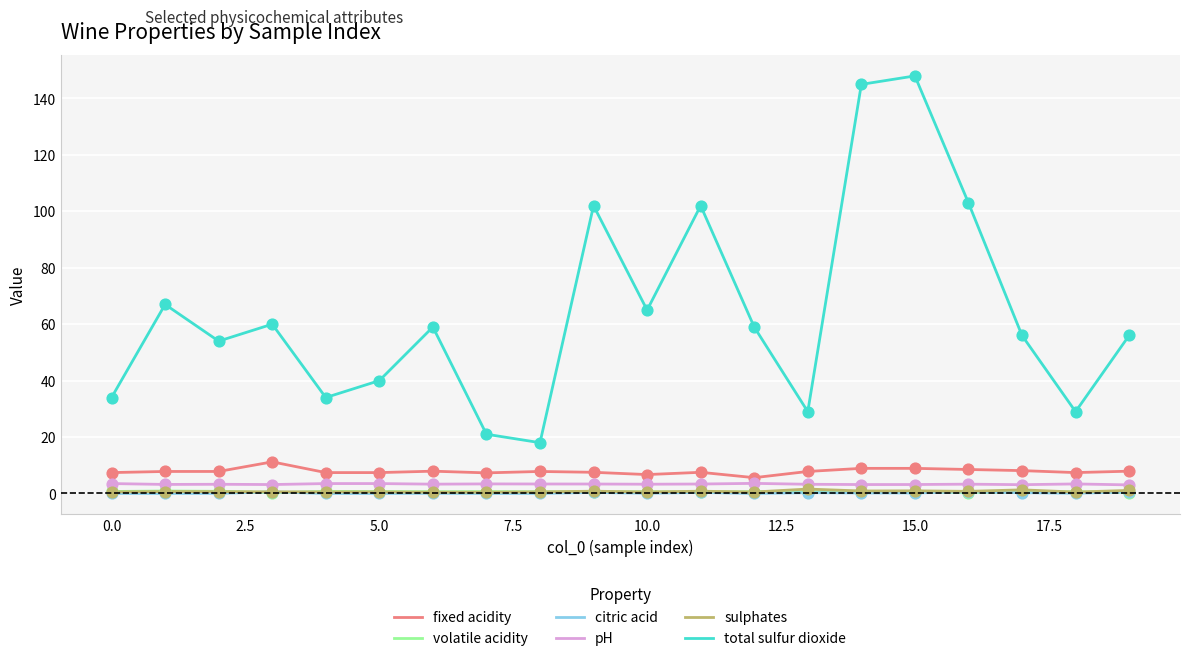

Which series has the largest total across all categories?

total sulfur dioxide